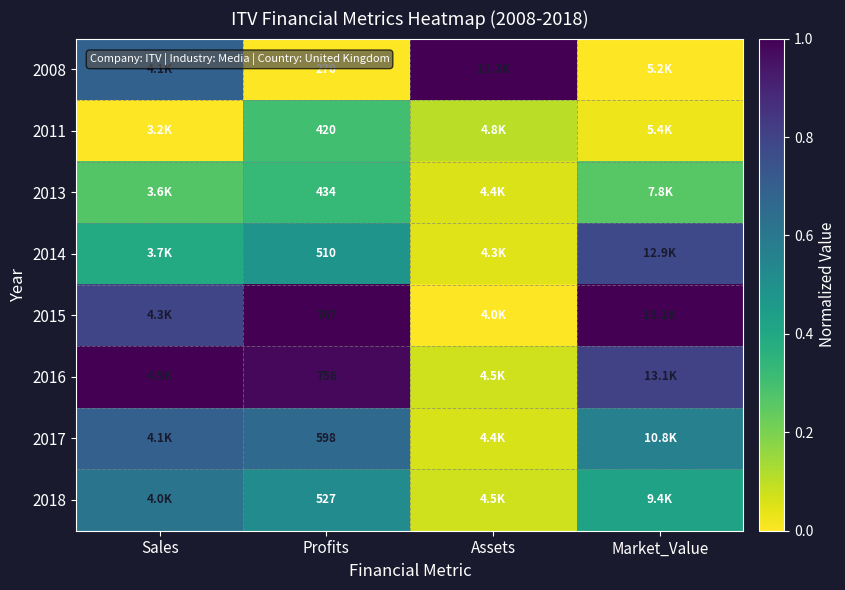

How many values in 2008 are above zero?

2